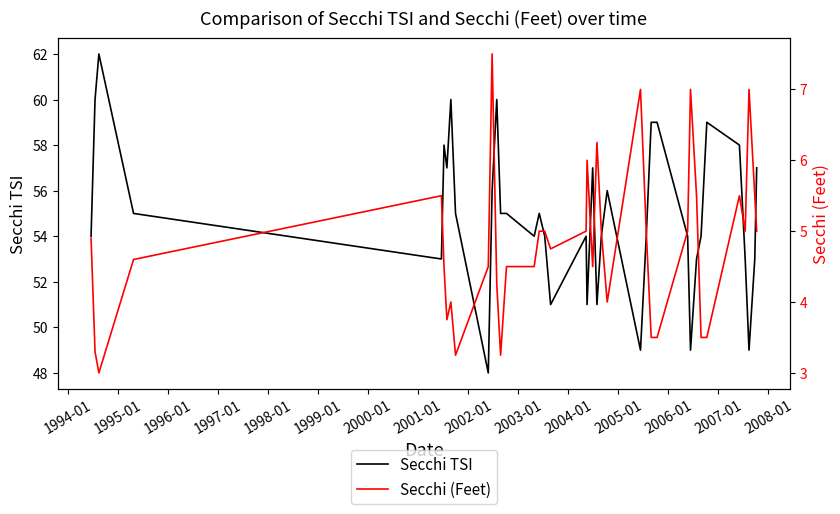

Reading left to right, transcribe all the data shown in this chart.

Secchi TSI: 54.0	60.0	62.0	55.0	53.0	58.0	57.0	60.0	55.0	48.0	56.0	60.0	55.0	55.0	54.0	55.0	54.0	51.0	54.0	51.0	57.0	51.0	54.0	56.0	49.0	54.0	59.0	59.0	54.0	49.0	53.0	54.0	59.0	58.0	53.0	49.0	53.0	57.0
Secchi (Feet): 4.9	3.3	3.0	4.6	5.5	4.5	3.8	4.0	3.2	4.5	7.5	4.2	3.2	4.5	4.5	5.0	5.0	4.8	5.0	6.0	4.5	6.2	5.0	4.0	7.0	5.0	3.5	3.5	5.0	7.0	5.5	3.5	3.5	5.5	5.0	7.0	5.5	5.0